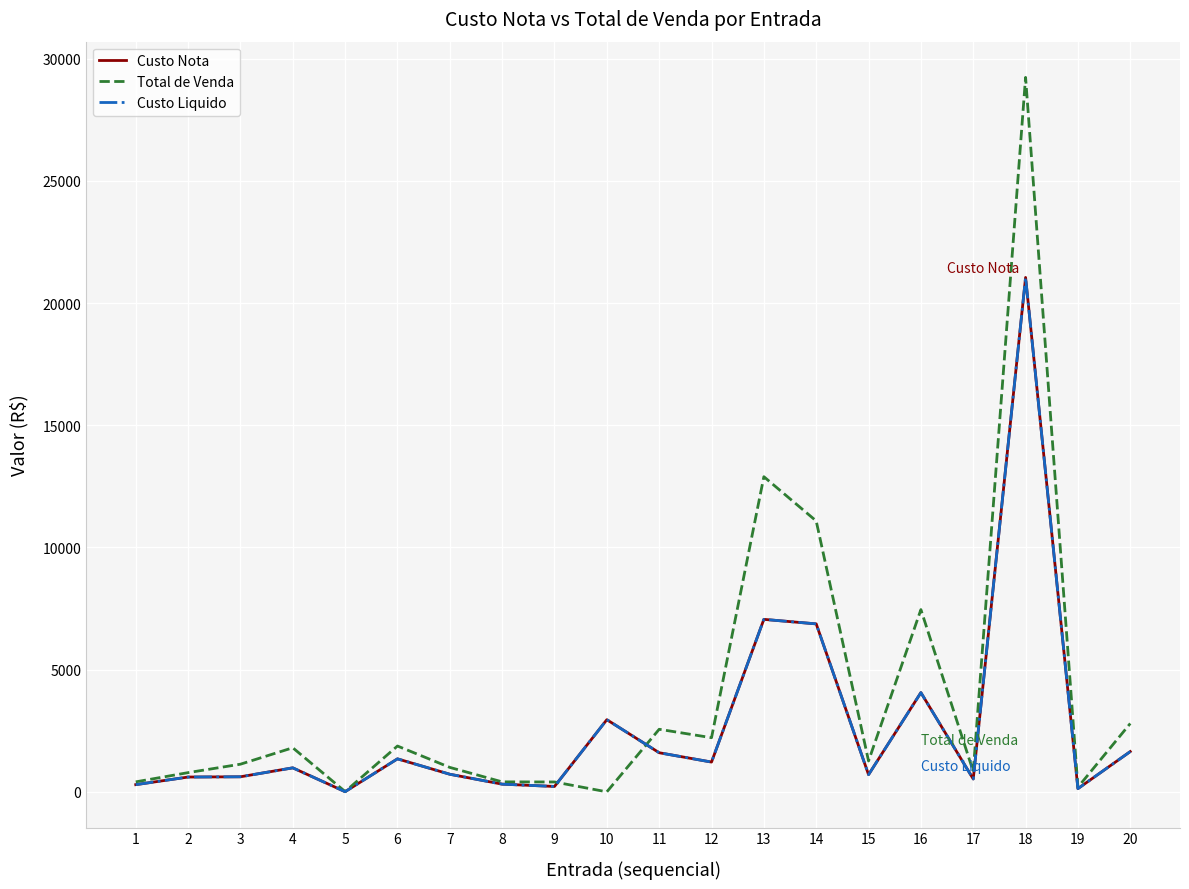

Is this an area chart (filled region under the line)?

No